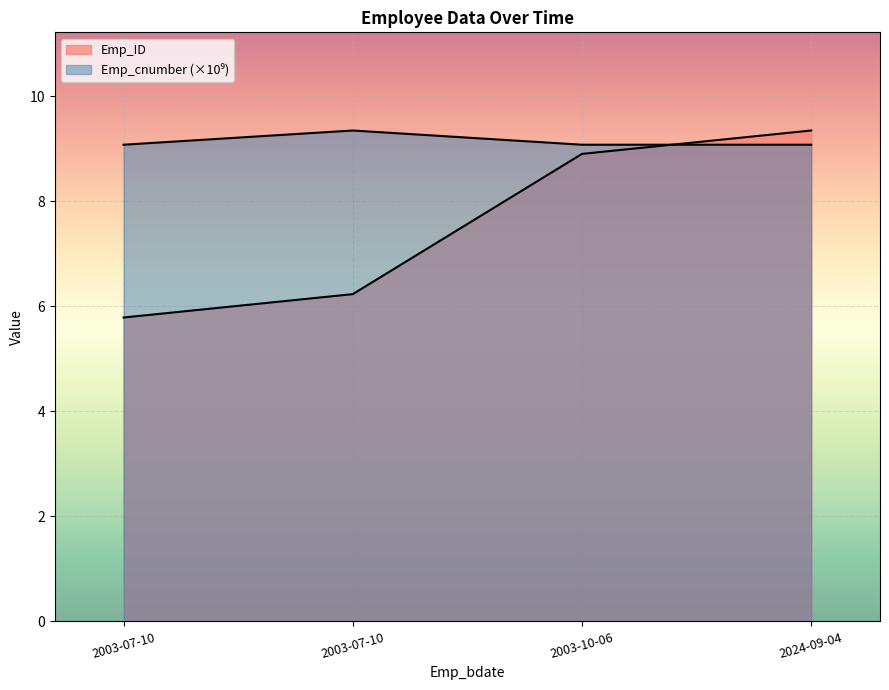

Which series has the widest spread of values?

Emp_ID